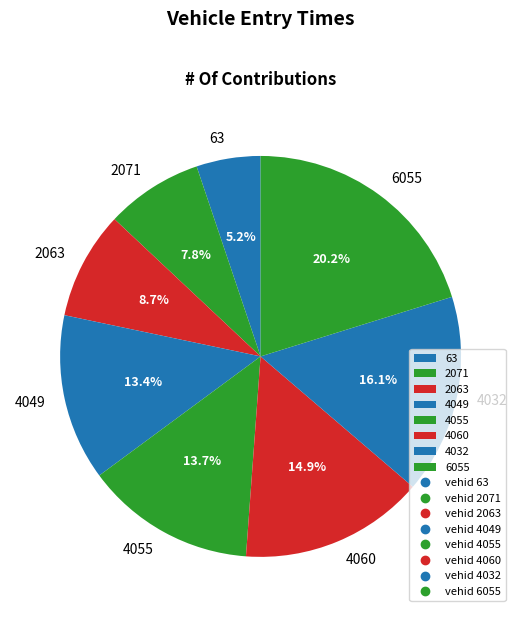

Is there a majority slice in this chart?

No